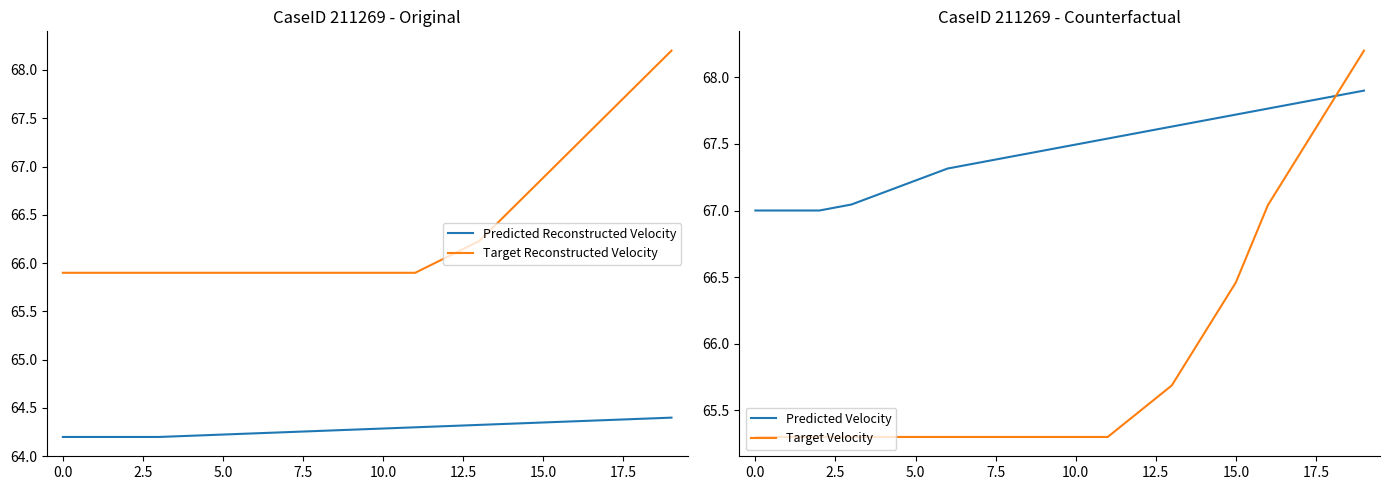

True or false: Predicted Reconstructed Velocity and Target Reconstructed Velocity intersect in this chart.

False